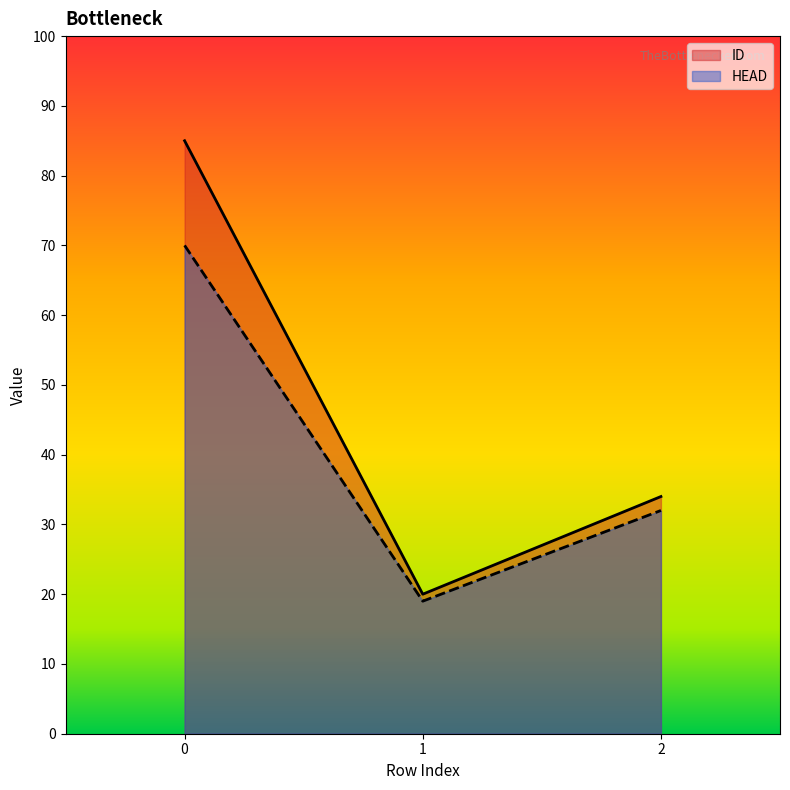

List the labels in order of HEAD value, largest first.

0, 2, 1